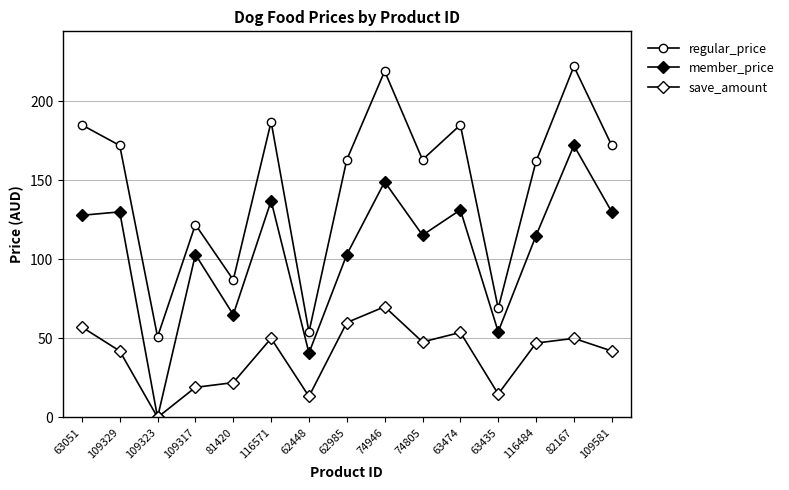

Is the value of member_price at 62985 greater than the value of save_amount at 63051?

Yes